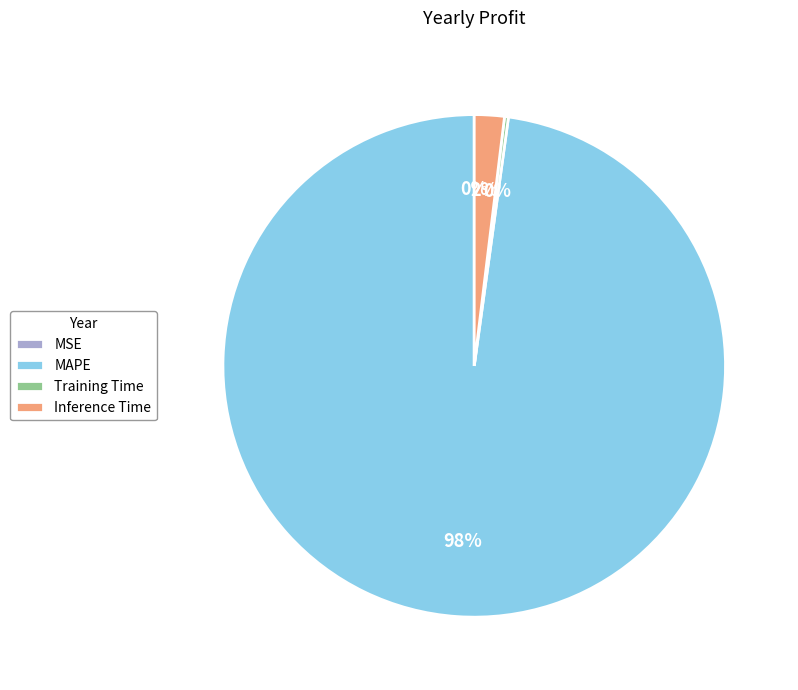

Which category has the biggest portion of the pie?

MAPE